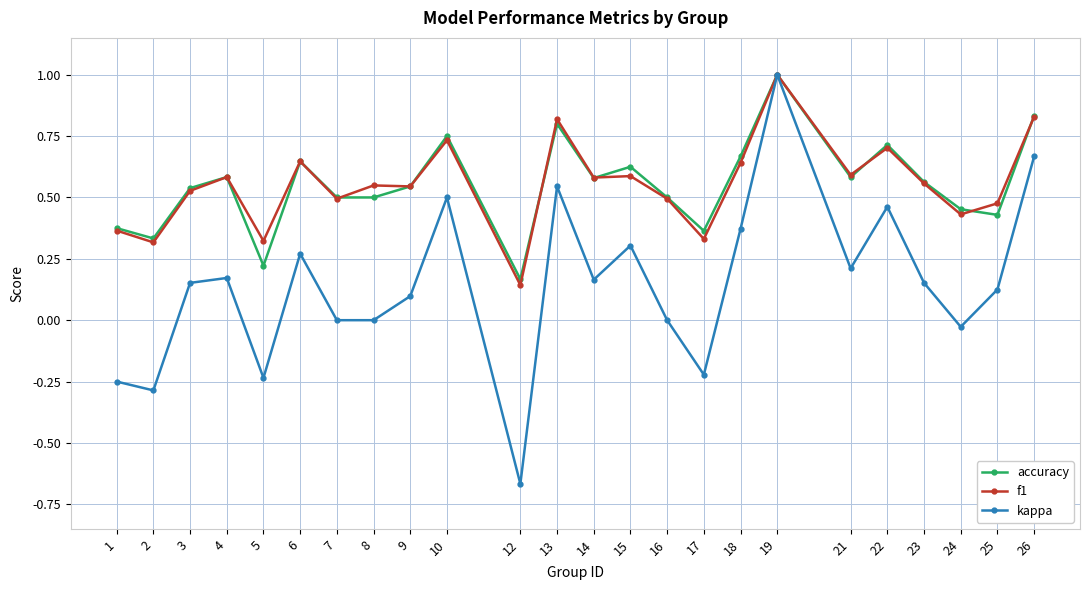

Count the number of data series in this chart.

3